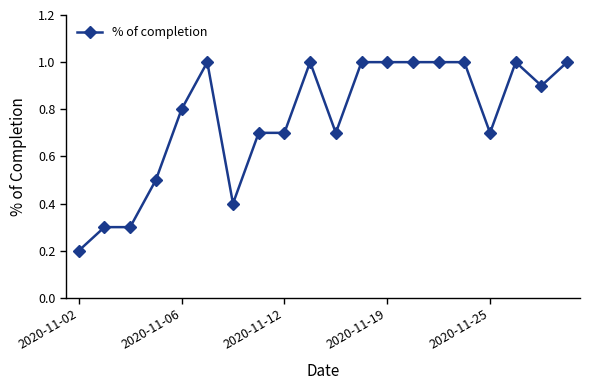

What is the difference between the maximum and minimum values?

0.8